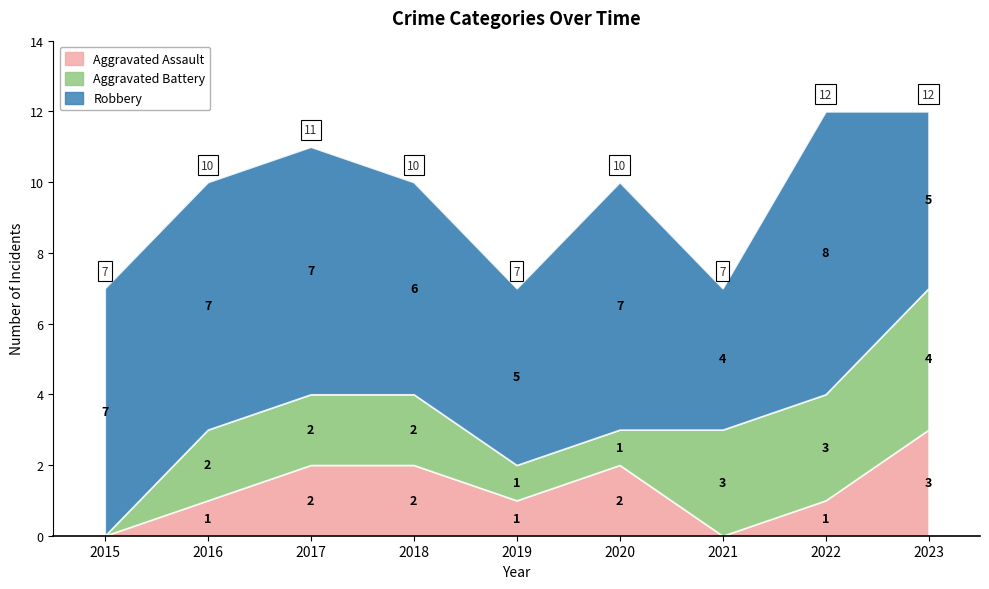

What is the value of the Aggravated Assault point at the 3rd from the left?

2